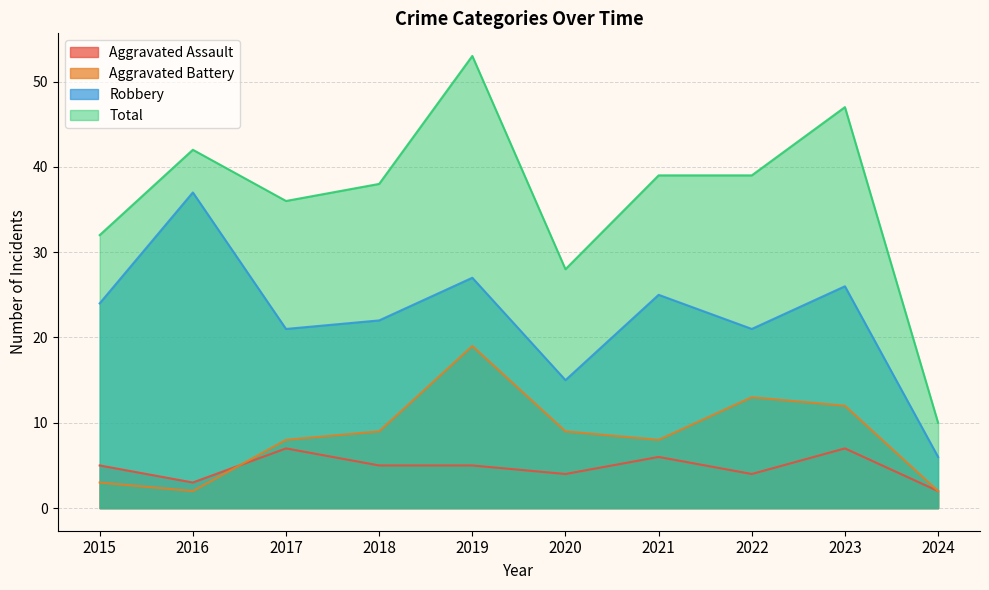

Between 2015 and 2020, which series saw the biggest shift?

Robbery